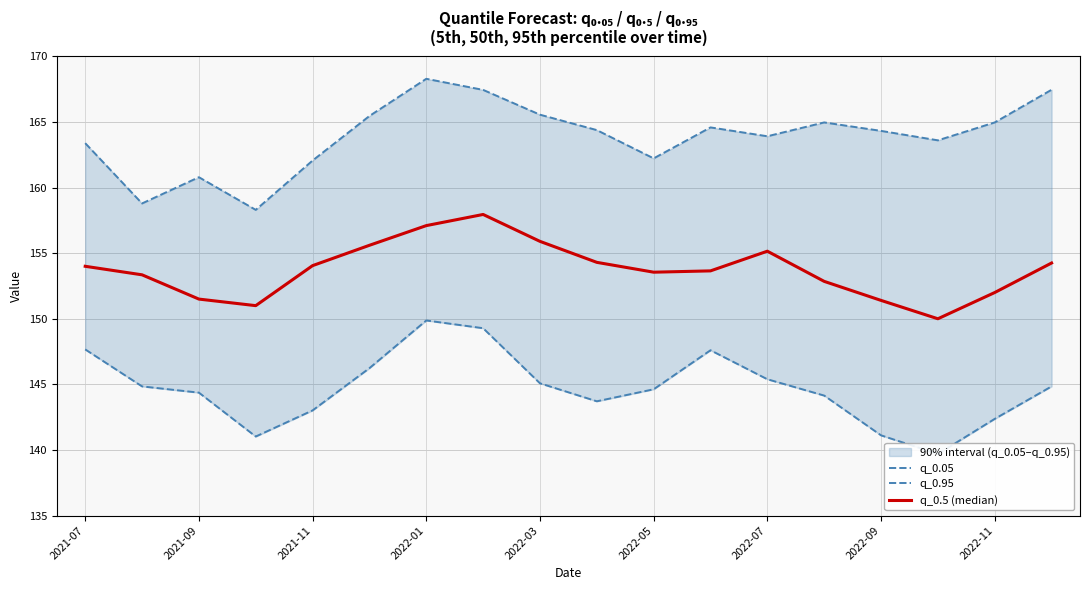

The value of q_0.95 at 2021-09 is 257.4. True or false?

False